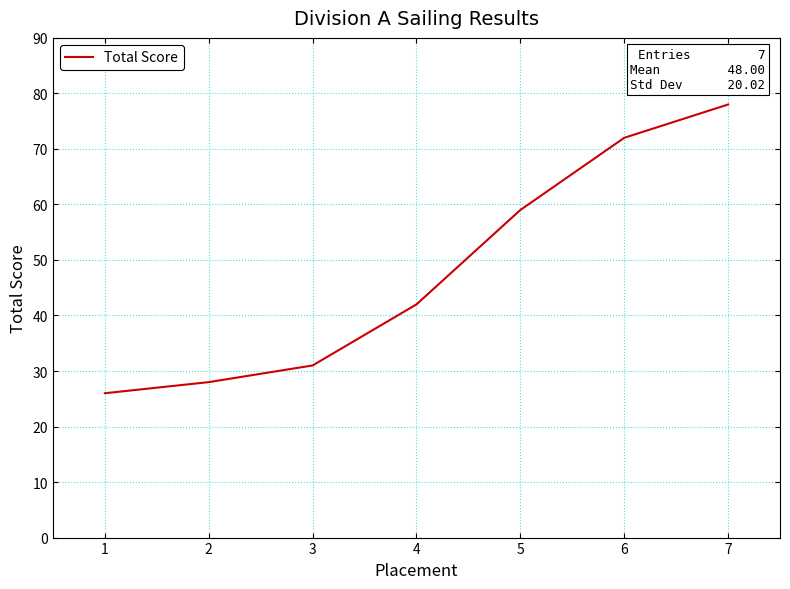

True or false: the data has more than 1 interior local peaks.

False